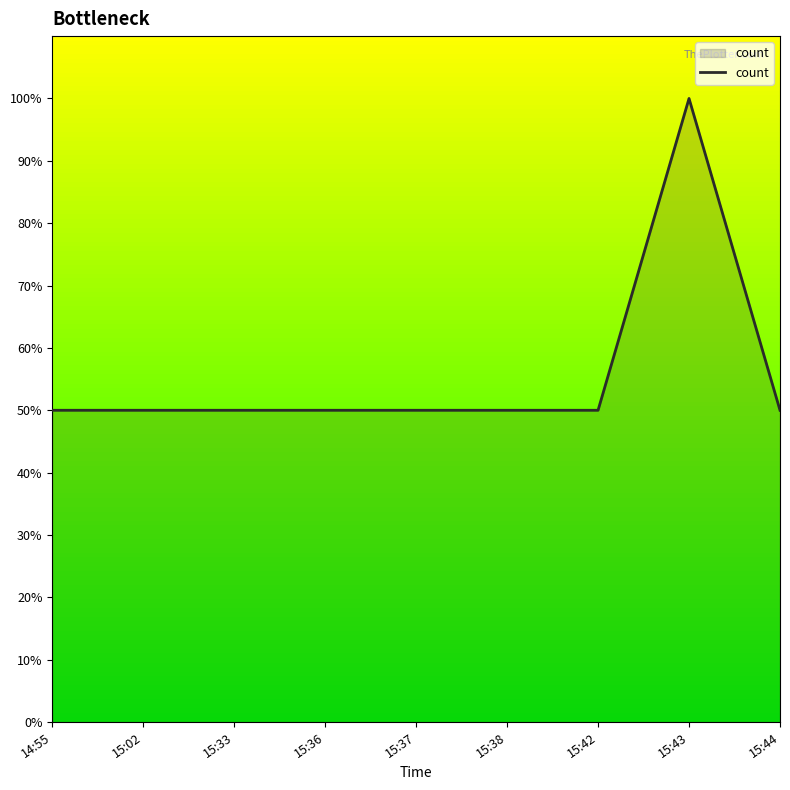

List the labels in order of value, smallest first.

14:55, 15:02, 15:33, 15:36, 15:37, 15:38, 15:42, 15:44, 15:43